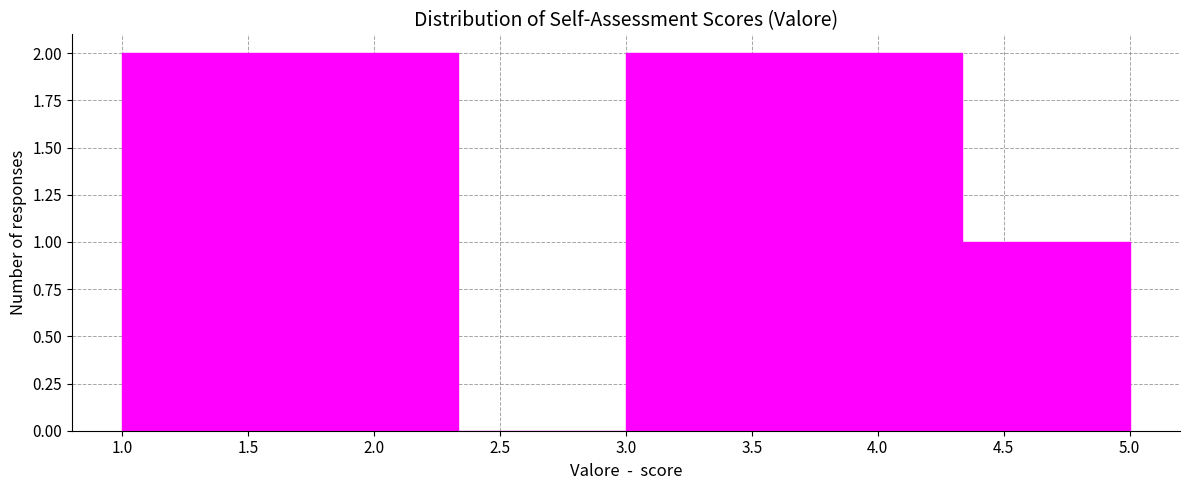

What is the height of the bar covering 3.65 to 4.35 on the x-axis? Neither the bar edges nor the heights are printed on the chart, so give them approximately, as read against the axes.

2